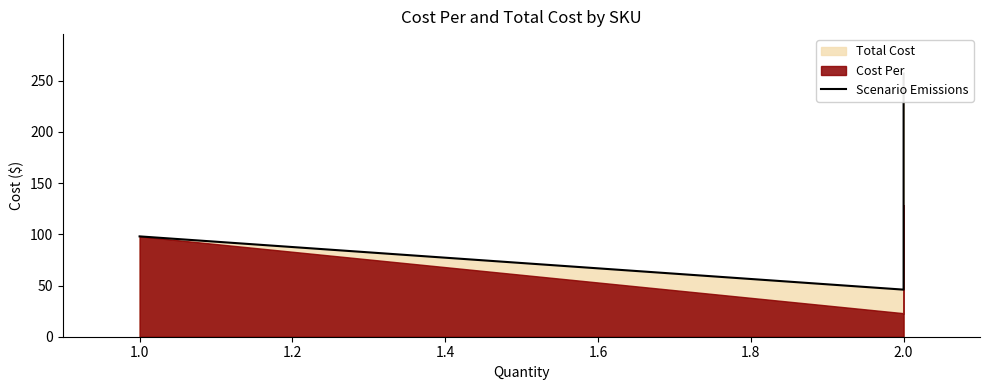

How many lines are shown in the chart?

1